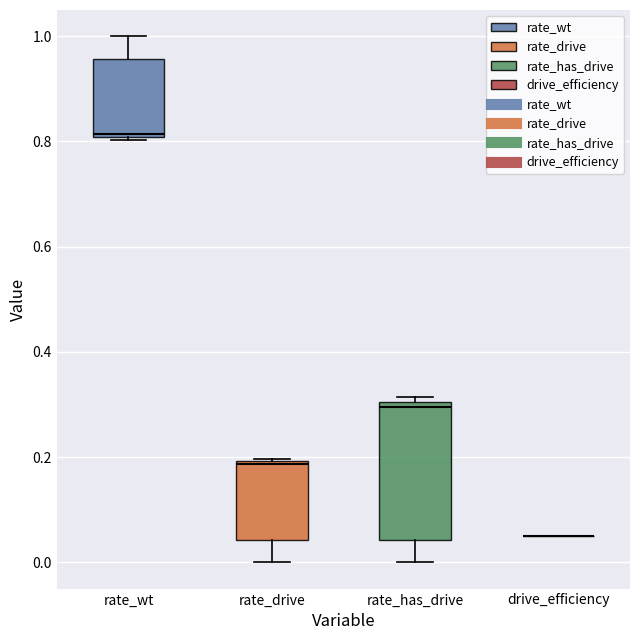

Reading left to right, transcribe this box plot: for each box, give where its median line is, the range the box spans, and where its two whiskers end, as read against the y-axis. The values are not printed on the chart, so give them approximately, as read against the axis.

rate_wt: median 0.82, box 0.80 to 0.96, whiskers 0.80 to 1.00
rate_drive: median 0.18, box 0.04 to 0.20, whiskers 0.00 to 0.20
rate_has_drive: median 0.30 (just below the box's upper edge), box 0.04 to 0.30, whiskers 0.00 to 0.32
drive_efficiency: box collapsed to a line at 0.06, whiskers 0.06 to 0.06